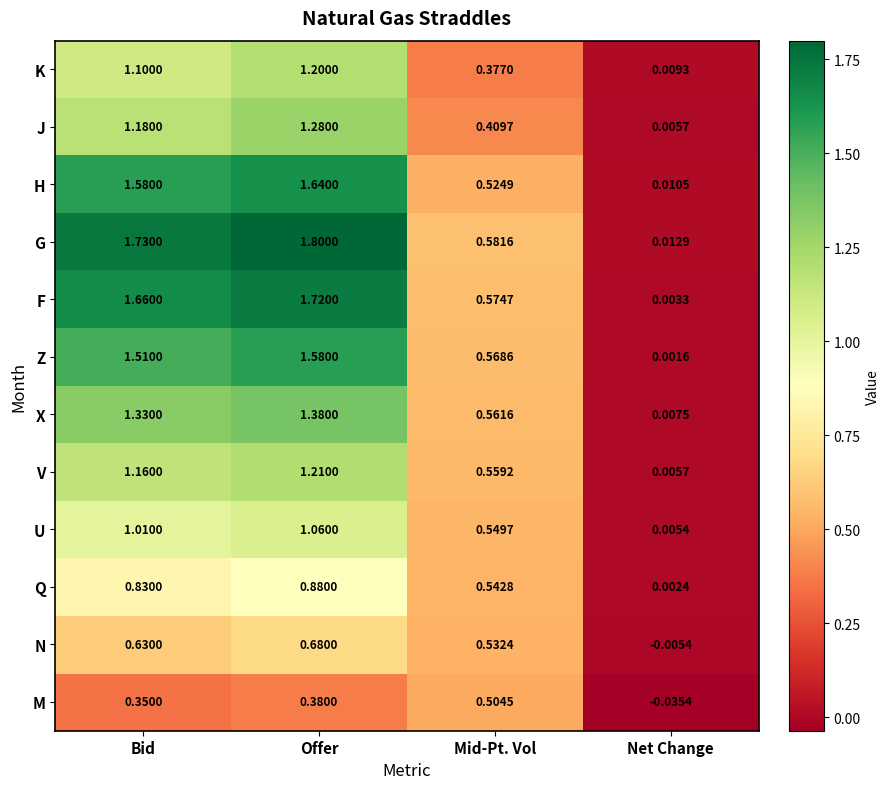

Which series has the widest spread of values?

G